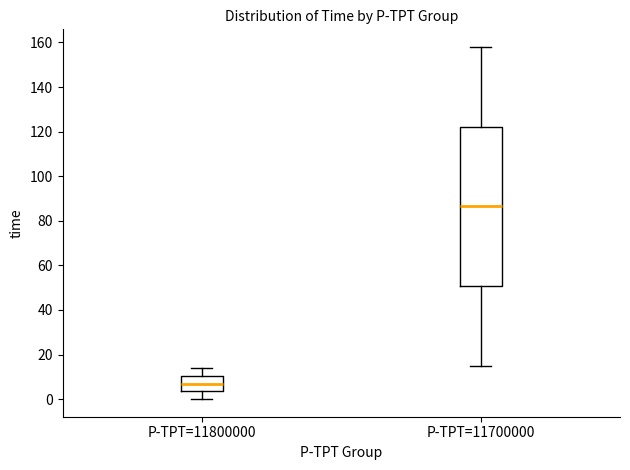

Reading left to right, read every box against the y-axis: the position of its median line, the range the box covers, and the ends of its whiskers. The values are not printed on the chart, so give them approximately, as read against the axis.

P-TPT=11800000: median 8, box 4 to 10, whiskers 0 to 14
P-TPT=11700000: median 86, box 50 to 122, whiskers 16 to 158